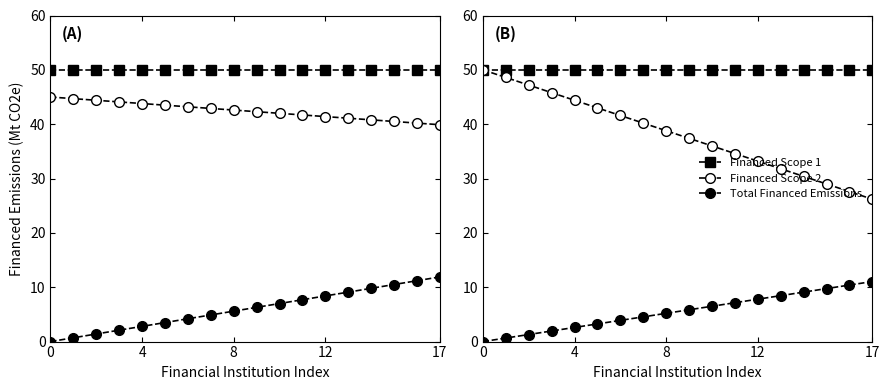

What is the difference between the highest and lowest values at 5?

46.8